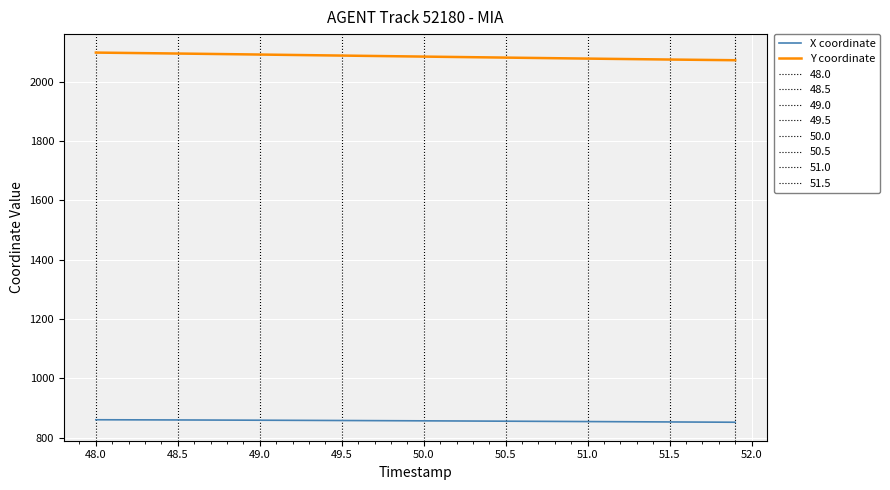

True or false: X coordinate and Y coordinate intersect in this chart.

False